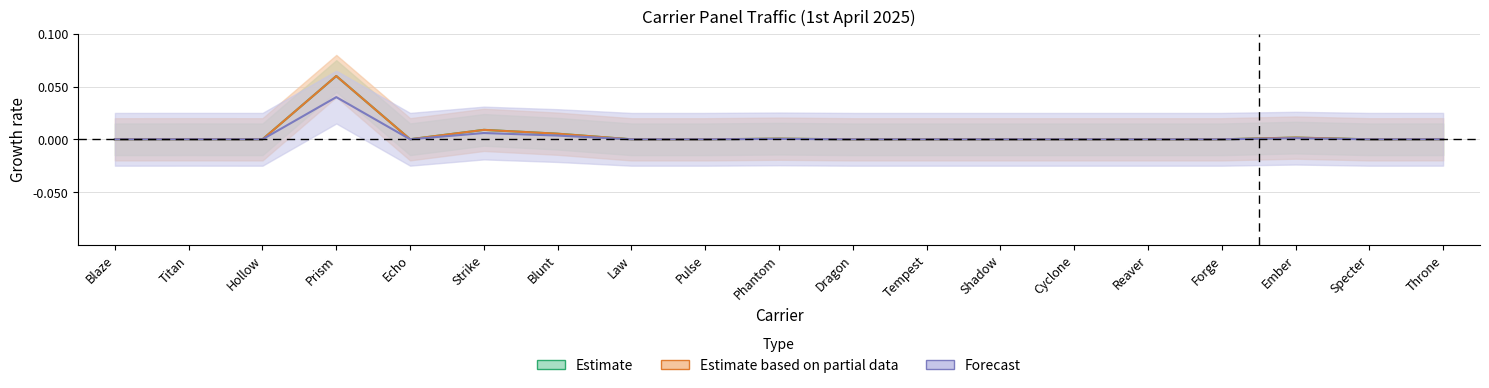

Reading left to right, what are all the values shown in this chart?

Company Panel: Blaze=0.0	Titan=0.0	Hollow=0.0	Prism=0.0	Echo=0.0	Strike=0.0	Blunt=0.0	Law=0.0	Pulse=0.0	Phantom=0.0	Dragon=0.0	Tempest=0.0	Shadow=0.0	Cyclone=0.0	Reaver=0.0	Forge=0.0	Ember=0.0	Specter=0.0	Throne=0.0
Our Panel: Blaze=0.0	Titan=0.0	Hollow=0.0	Prism=0.1	Echo=0.0	Strike=0.0	Blunt=0.0	Law=0.0	Pulse=0.0	Phantom=0.0	Dragon=0.0	Tempest=0.0	Shadow=0.0	Cyclone=0.0	Reaver=0.0	Forge=0.0	Ember=0.0	Specter=0.0	Throne=0.0
MTD Company: Blaze=0.0	Titan=0.0	Hollow=0.0	Prism=0.1	Echo=0.0	Strike=0.0	Blunt=0.0	Law=0.0	Pulse=0.0	Phantom=0.0	Dragon=0.0	Tempest=0.0	Shadow=0.0	Cyclone=0.0	Reaver=0.0	Forge=0.0	Ember=0.0	Specter=0.0	Throne=0.0